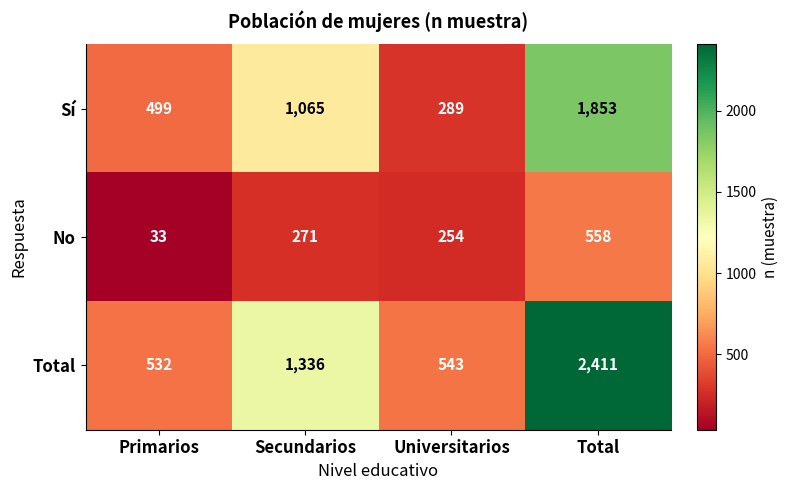

Which category has the highest value in the Total series?

Total